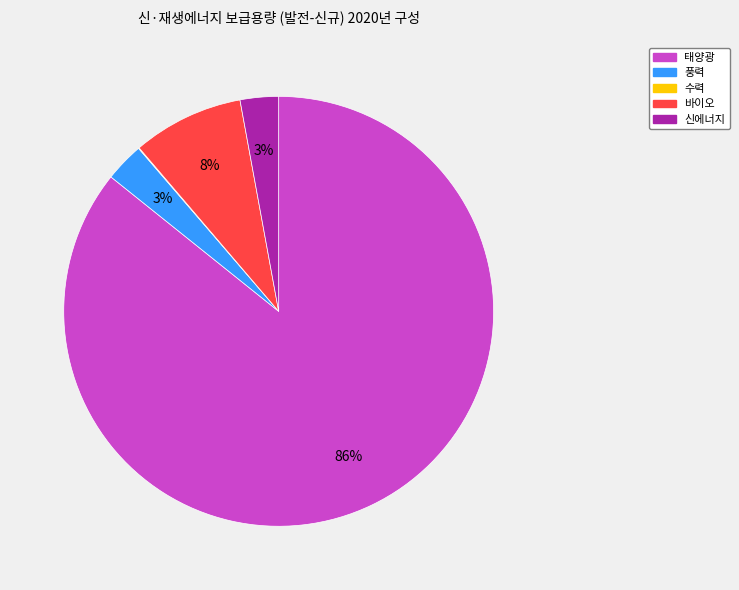

To the nearest percent, what is the average slice percentage?

20%